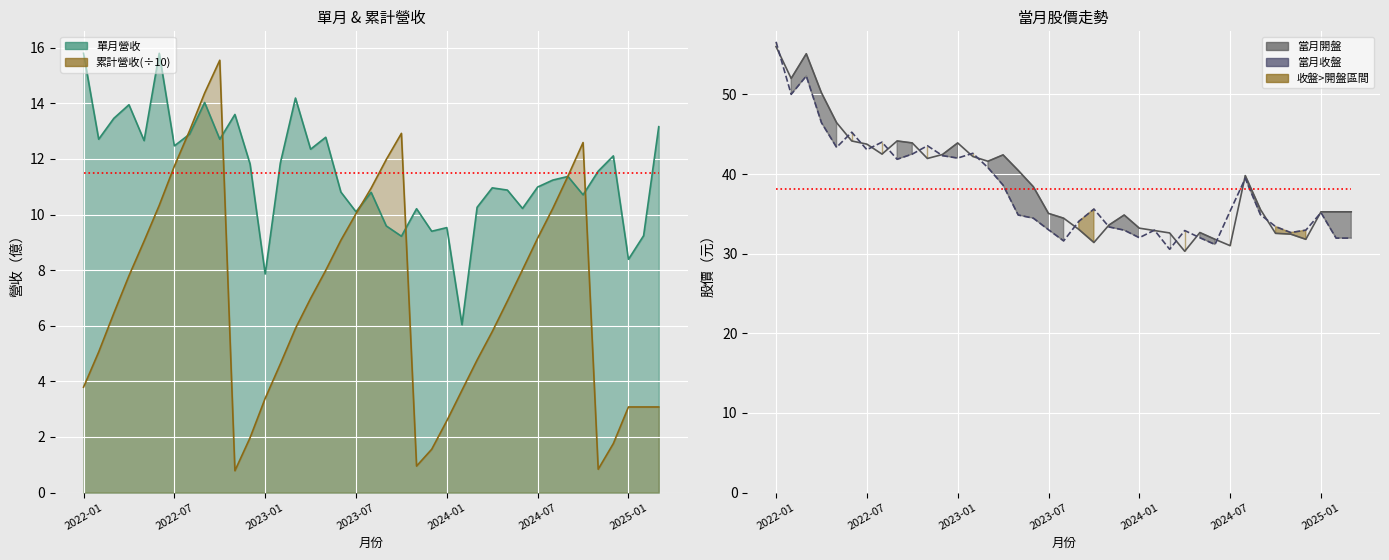

Is the value of 當月開盤 at 24 greater than the value of 當月收盤 at 13?

No